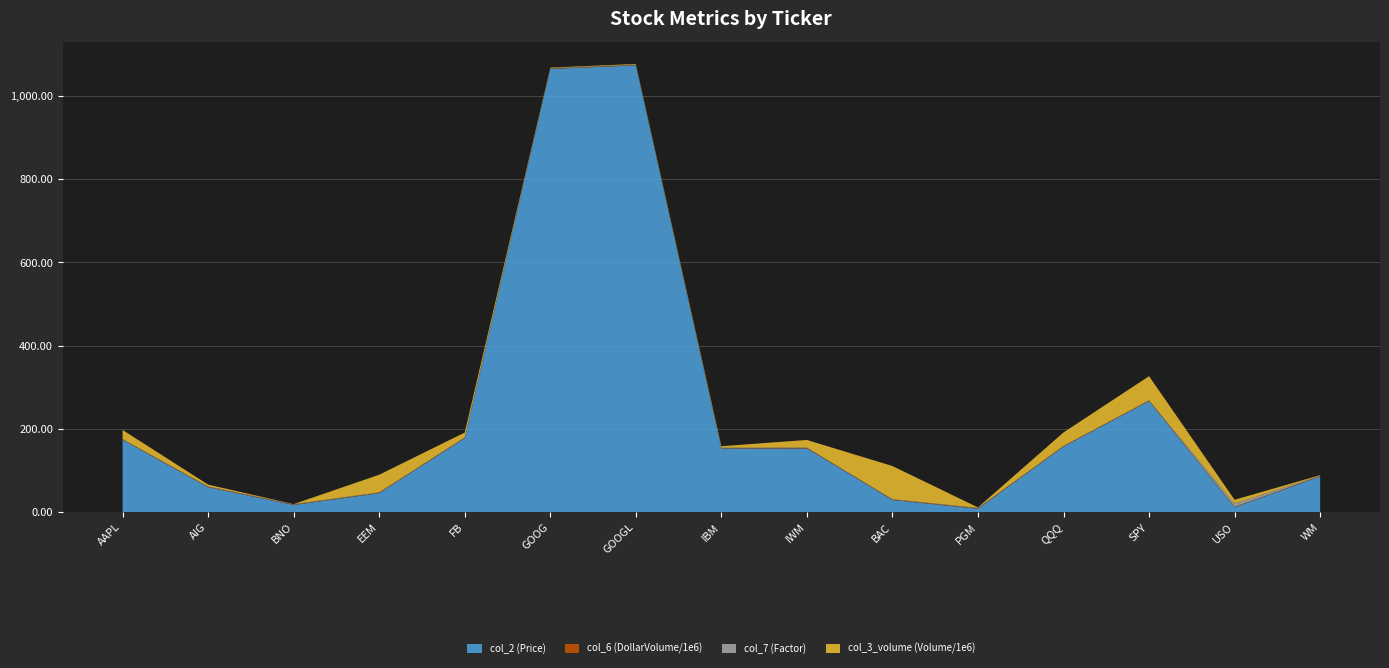

Reading left to right, what are all the values shown in this chart?

col_2 (Price): 174.3	60.0	17.4	45.8	177.9	1065.0	1073.6	152.9	153.4	29.5	8.4	157.5	267.0	11.6	85.8
col_6 (DollarVolume/1e6): 1.0	0.9	1.0	1.0	1.0	1.0	1.0	0.9	1.0	0.9	1.0	1.0	0.9	1.0	0.9
col_7 (Factor): 0.2	1.0	1.0	1.0	1.0	1.0	1.0	1.0	1.0	1.0	1.0	1.0	1.0	8.0	1.0
col_3_volume (Volume/1e6): 22.0	4.4	0.1	42.3	11.6	1.3	1.4	3.8	18.3	79.6	1.2	32.2	57.9	9.3	1.3